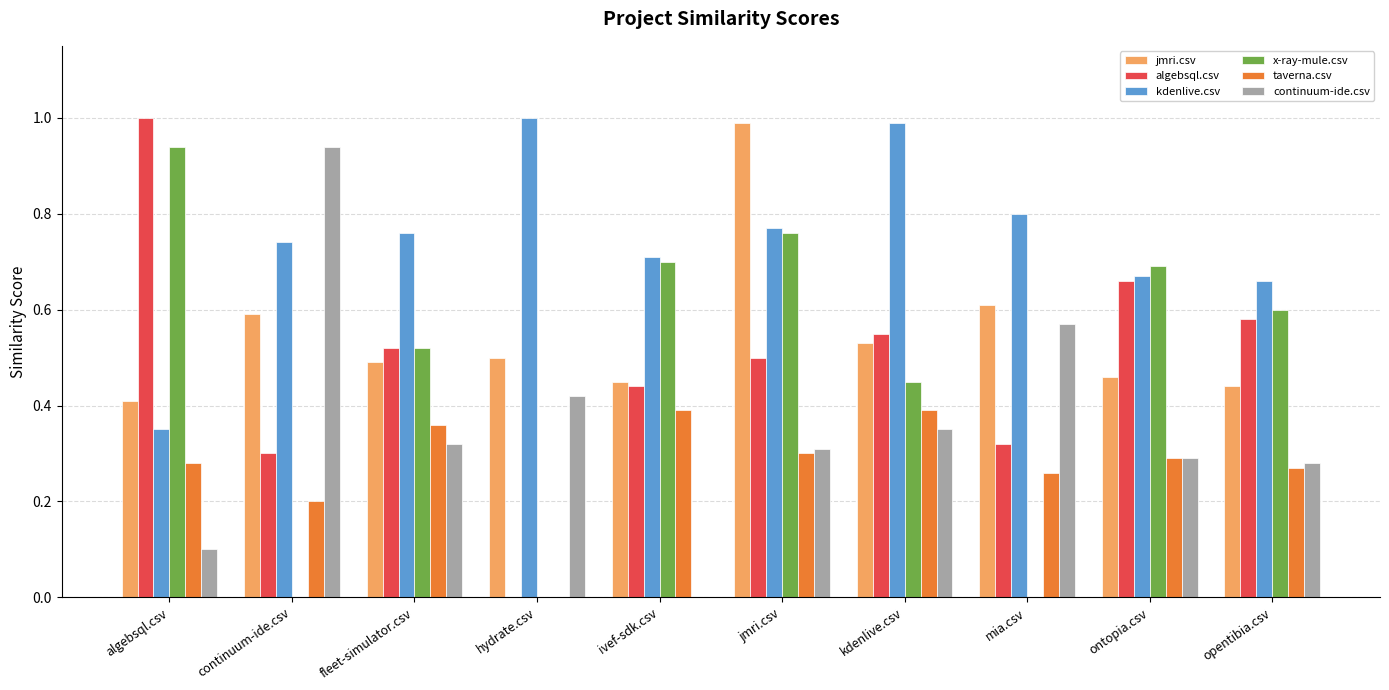

What is the sum of the continuum-ide.csv values at ivef-sdk.csv and algebsql.csv?

0.1